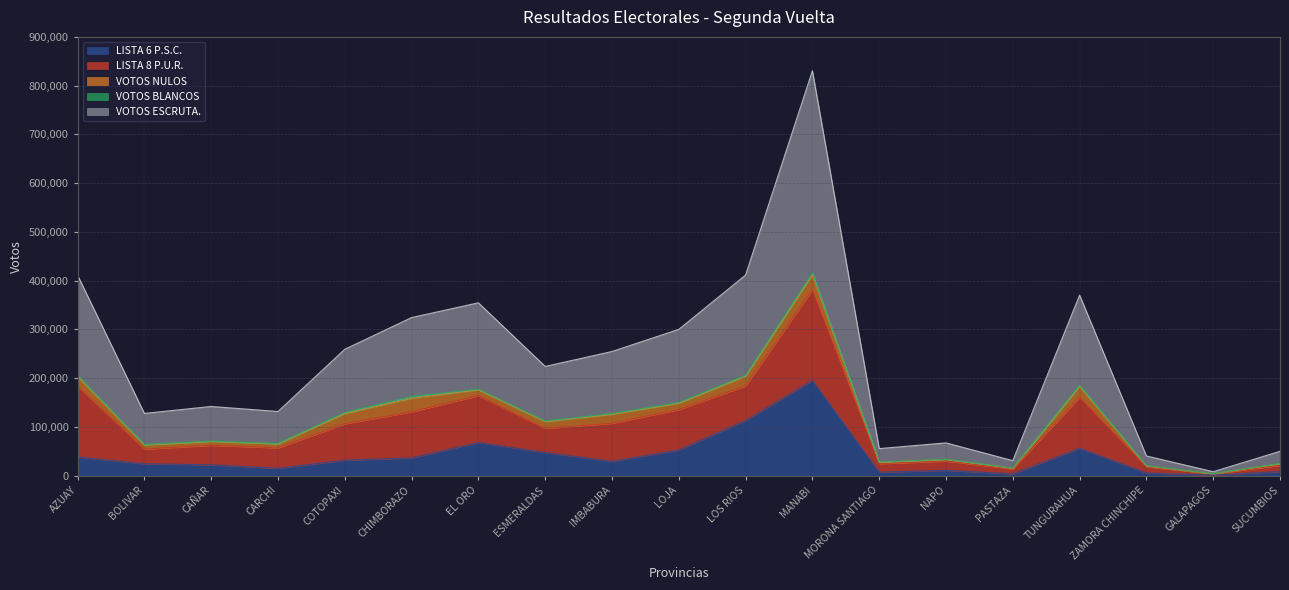

True or false: VOTOS BLANCOS has a value of 39 at ZAMORA CHINCHIPE.

False